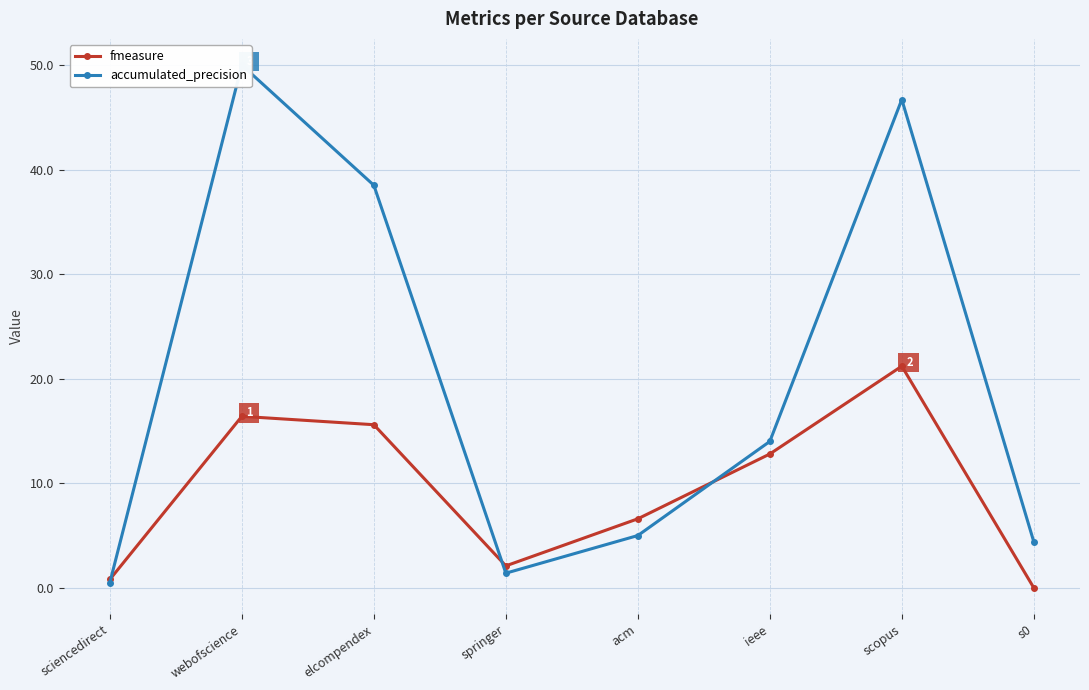

Reading left to right, list all the values displayed in this chart.

fmeasure: 0.8	16.4	15.6	2.1	6.6	12.8	21.2	0.0
accumulated_precision: 0.5	50.0	38.5	1.4	5.0	14.0	46.7	4.4